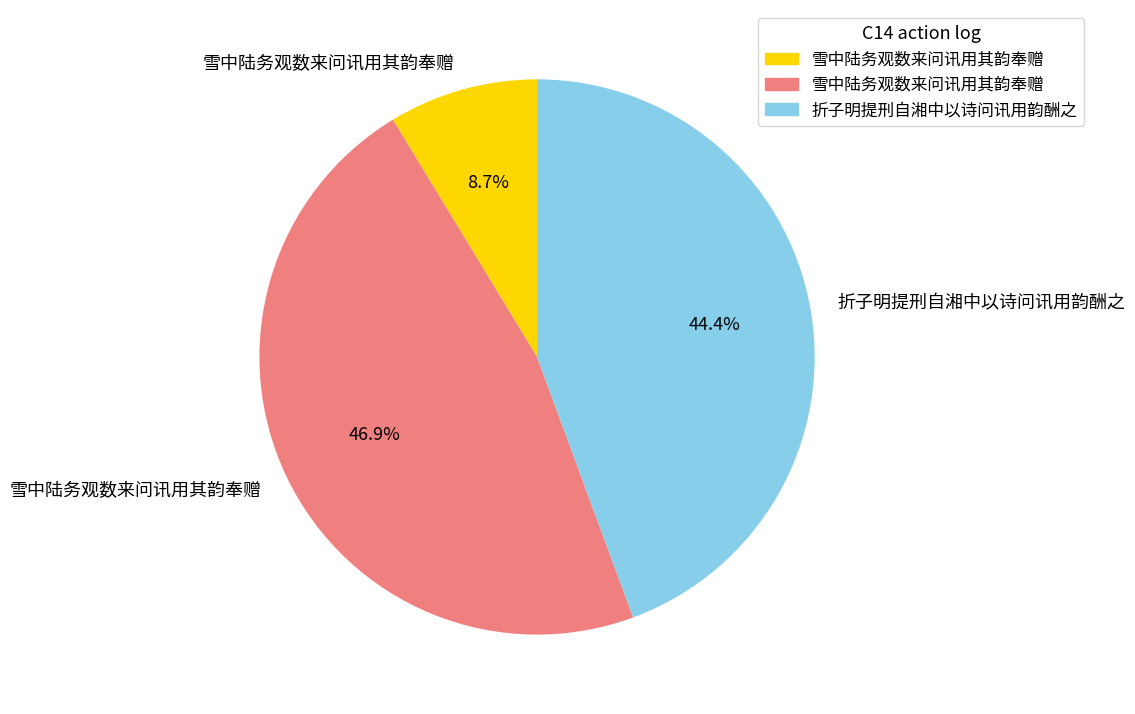

Count the number of slices in the pie.

3